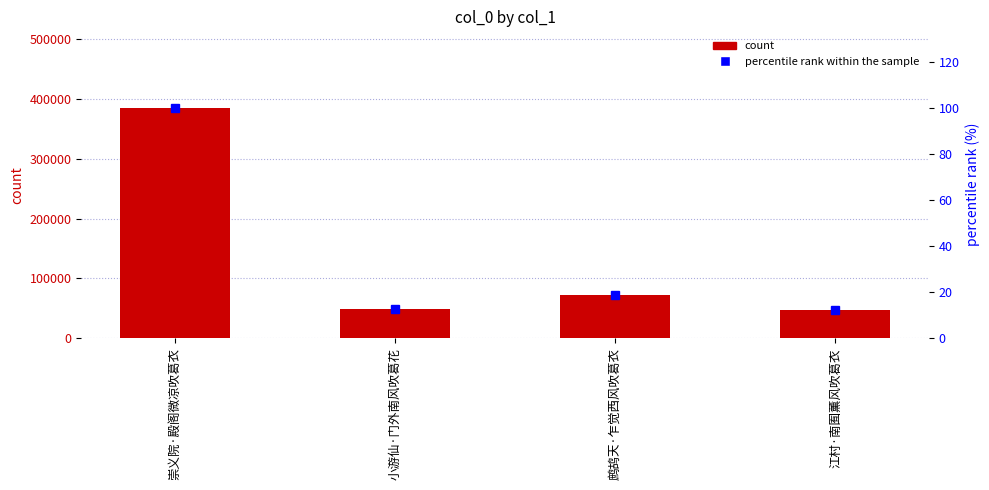

List the labels in order of percentile rank within the sample value, smallest first.

江村·南囿薰风吹葛衣, 小游仙·门外南风吹葛花, 鹧鸪天·乍觉西风吹葛衣, 崇义院·殿阁微凉吹葛衣